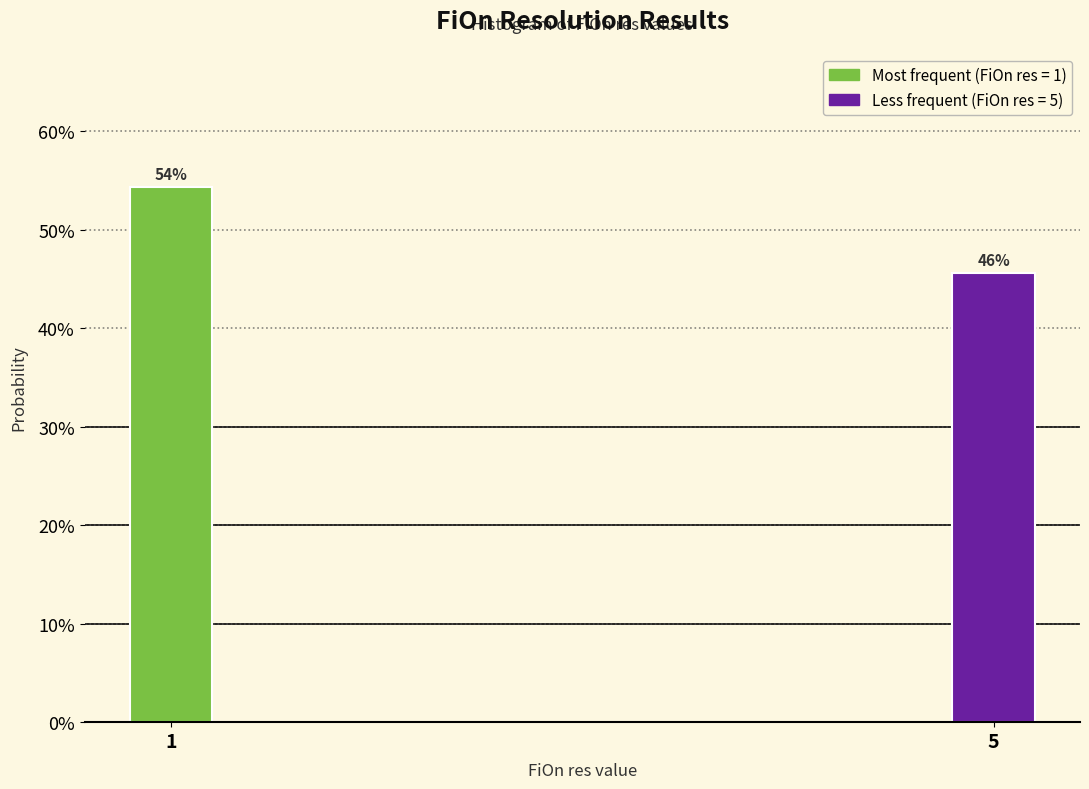

Does the chart contain any negative values?

No